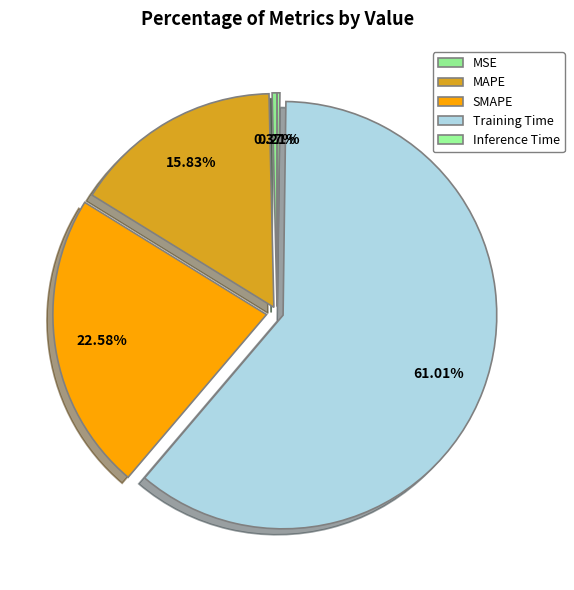

Rank the categories by value from lowest to highest.

Inference Time, MSE, MAPE, SMAPE, Training Time